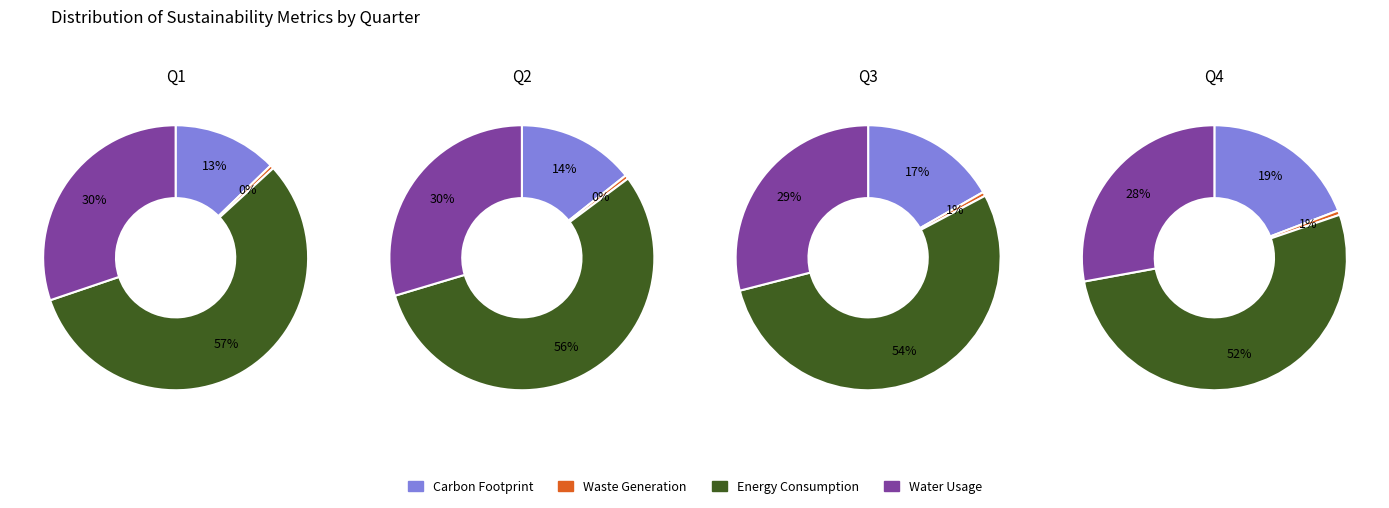

Rank the series at 1 from highest to lowest value.

Energy Consumption, Water Usage, Carbon Footprint, Waste Generation